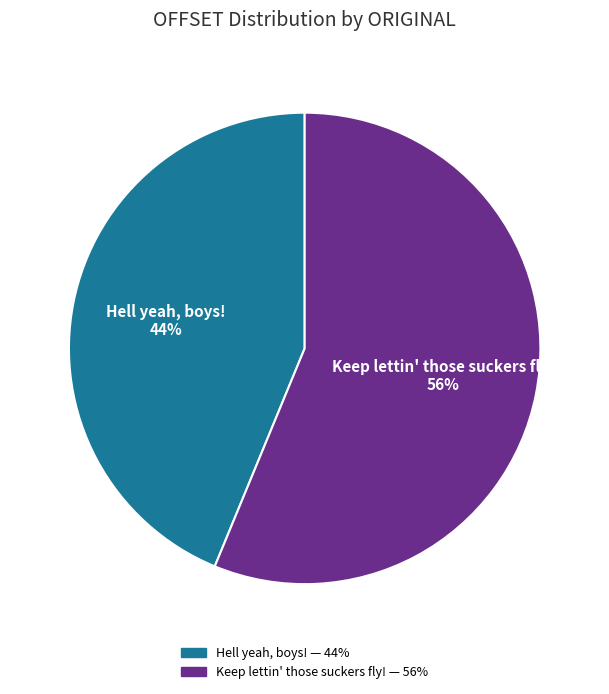

What is the smallest slice in the pie chart?

Hell yeah, boys!